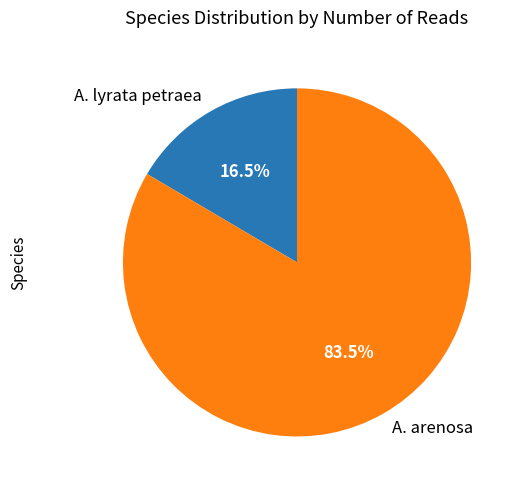

How much of the chart is everything except A. arenosa?

16.5%